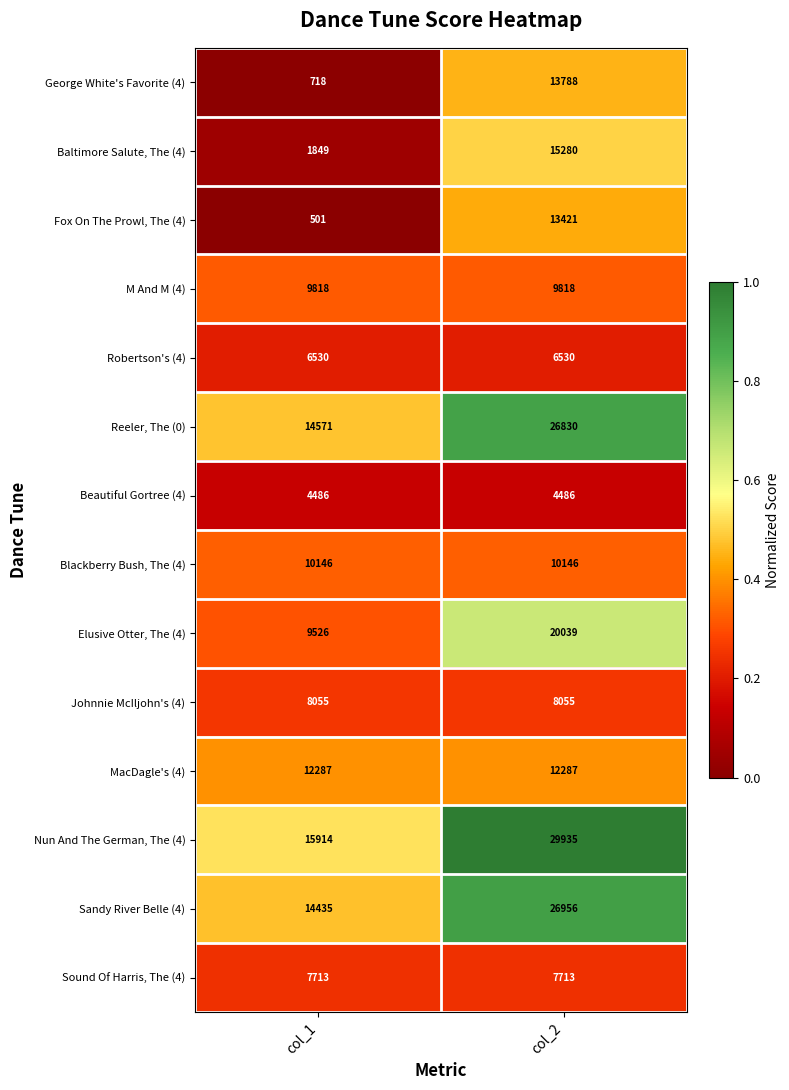

Reading left to right, list all the values displayed in this chart.

George White's Favorite (4): 718	13788
Baltimore Salute, The (4): 1849	15280
Fox On The Prowl, The (4): 501	13421
M And M (4): 9818	9818
Robertson's (4): 6530	6530
Reeler, The (0): 14571	26830
Beautiful Gortree (4): 4486	4486
Blackberry Bush, The (4): 10146	10146
Elusive Otter, The (4): 9526	20039
Johnnie McIljohn's (4): 8055	8055
MacDagle's (4): 12287	12287
Nun And The German, The (4): 15914	29935
Sandy River Belle (4): 14435	26956
Sound Of Harris, The (4): 7713	7713